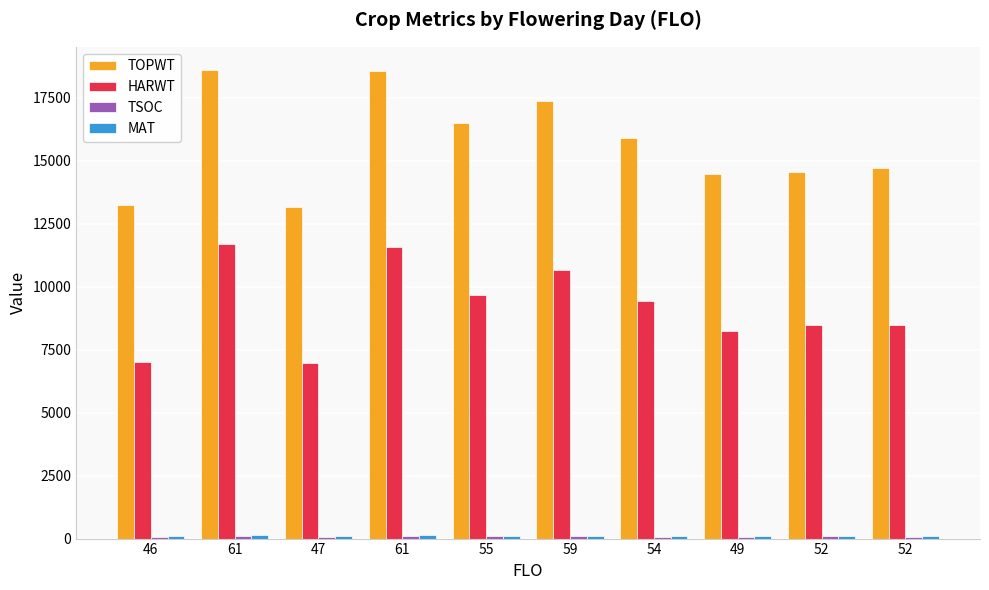

List the labels in order of MAT value, largest first.

61, 61, 59, 55, 54, 52, 52, 49, 47, 46